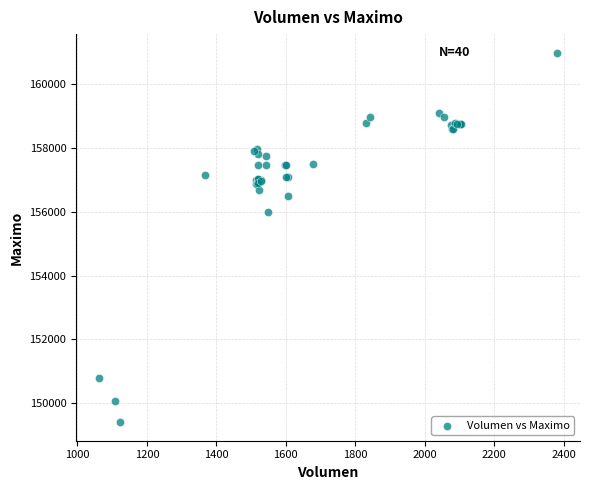

What Y value in the scatter plot is closest to 155202?

156000